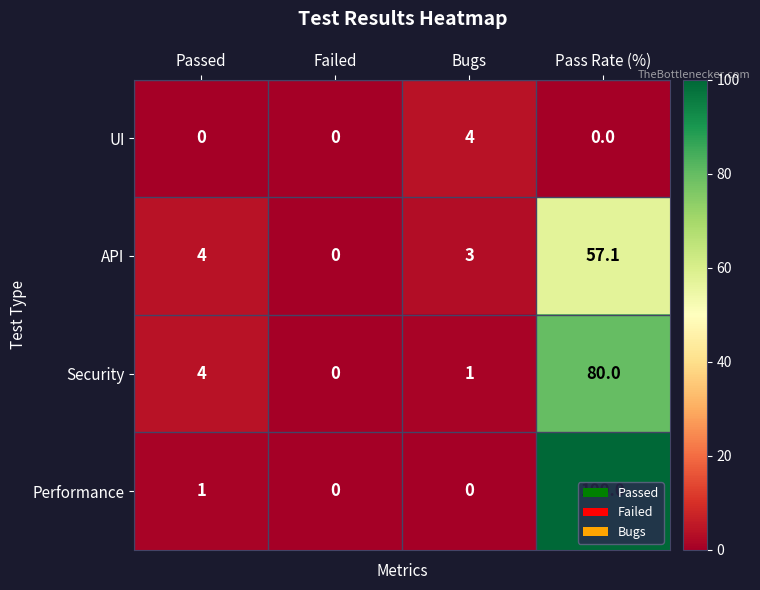

What is the difference between the maximum and minimum values in the UI series?

4.0